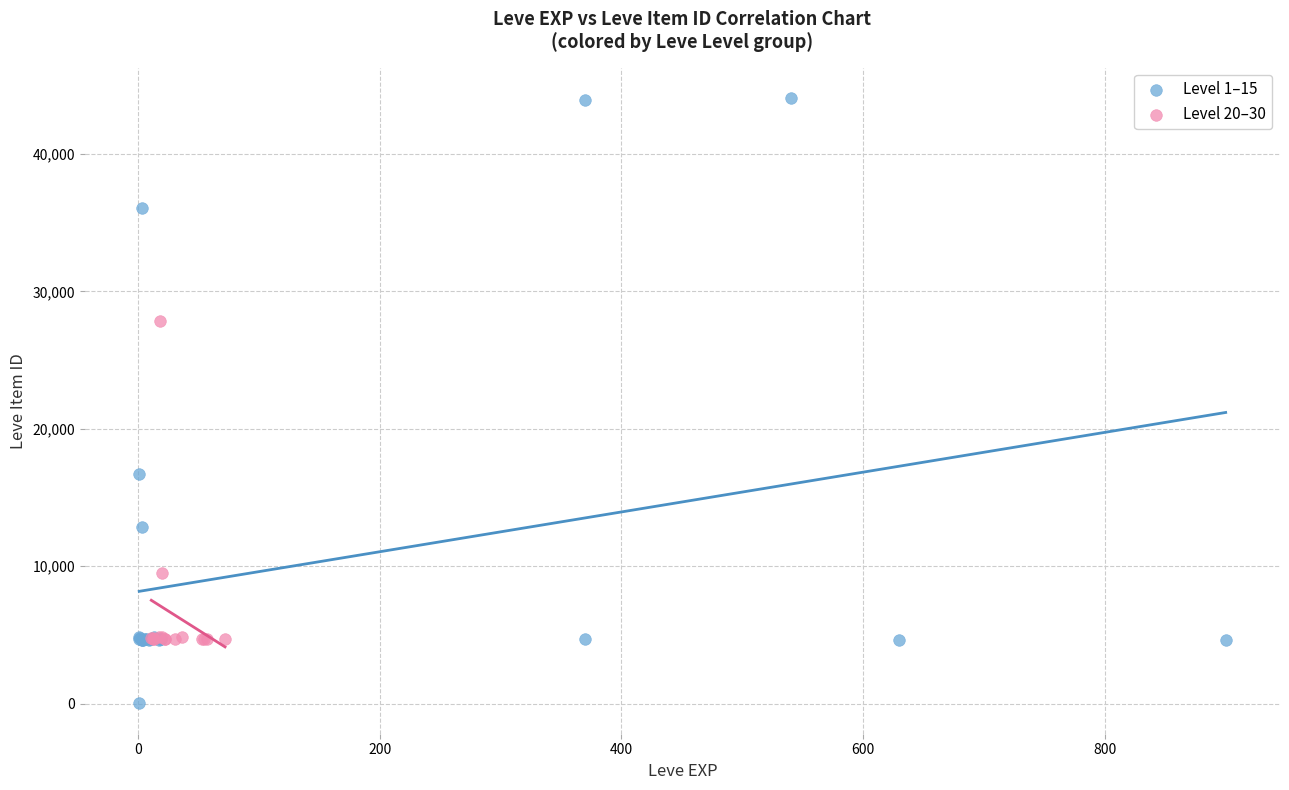

Which series reaches the maximum Y coordinate?

Level 1–15